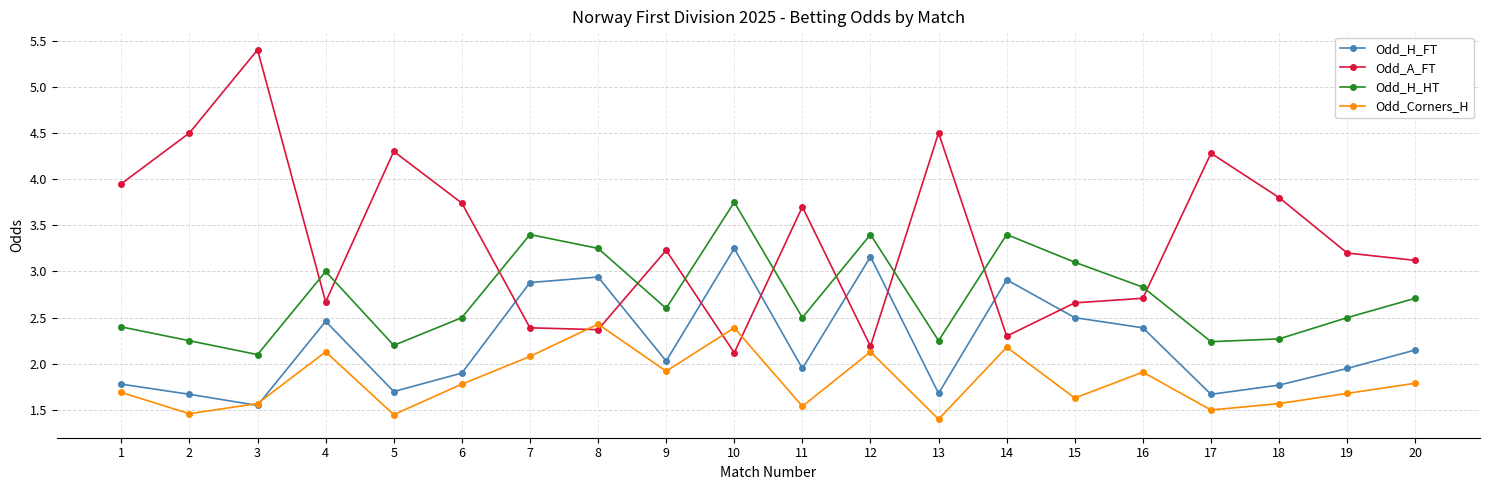

Which series has the largest total across all categories?

Odd_A_FT